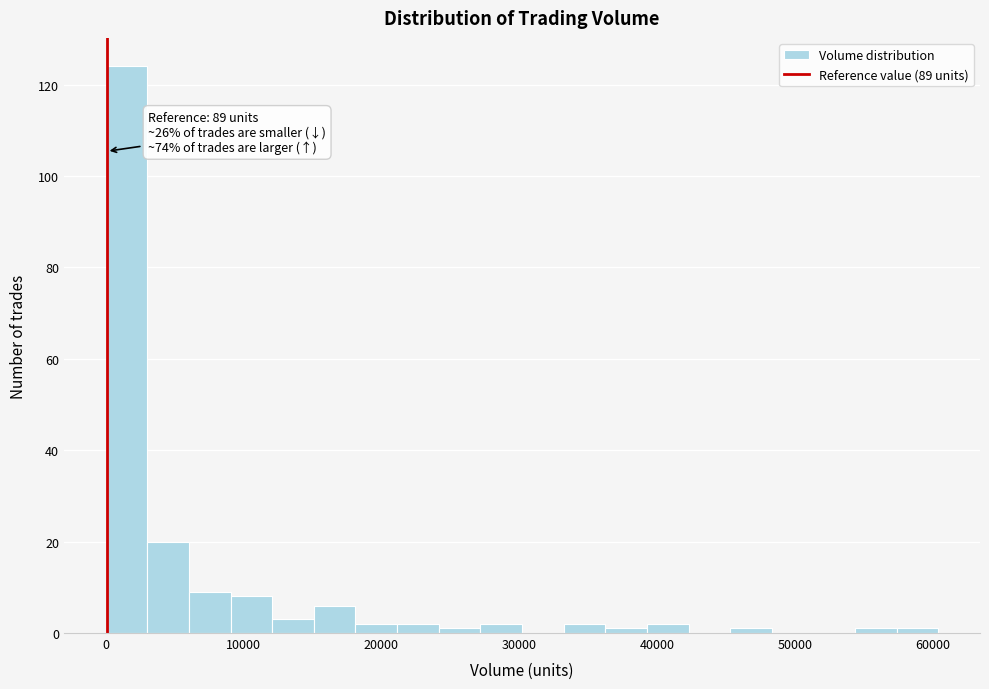

Around what value on the x-axis is the tallest bar? Give the approximate position of its centre, as read against the axis.

2000